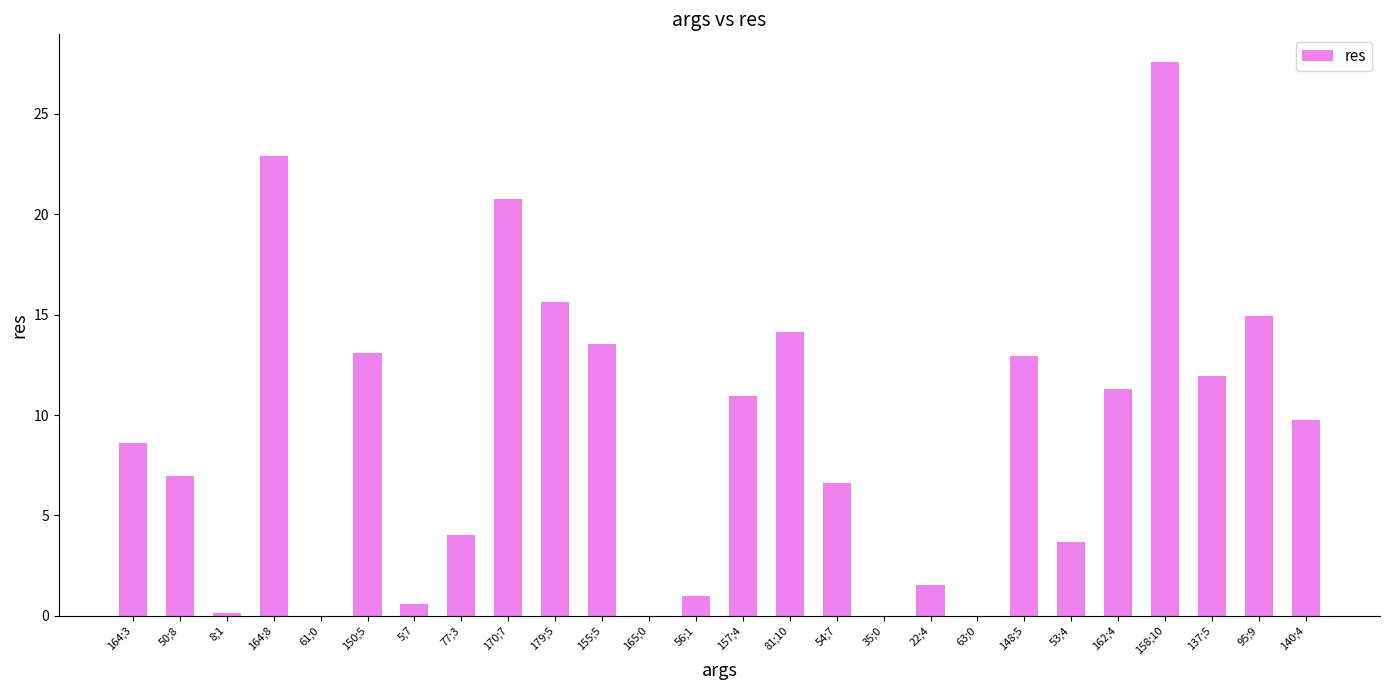

Which label corresponds to the largest value in the chart?

158;10